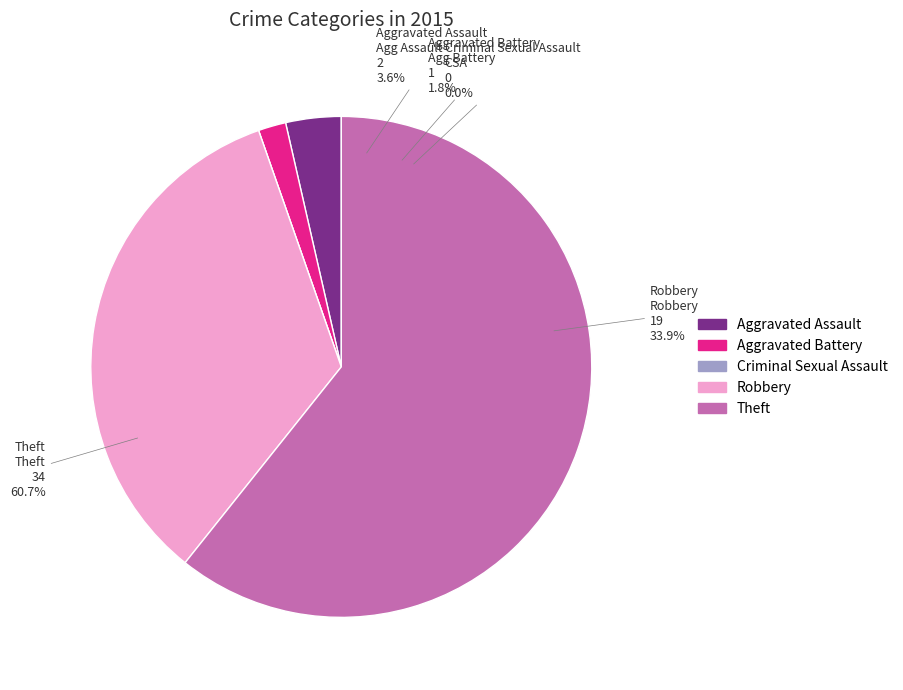

Approximately how many times larger is the value at Aggravated Assault compared to Robbery?

0.1